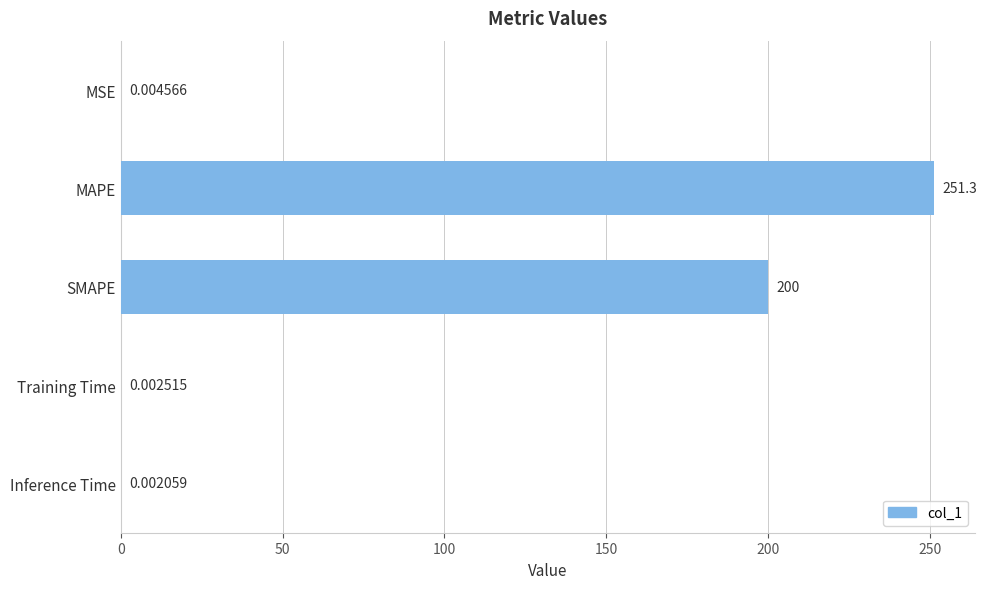

Between Training Time and Inference Time, which is larger?

Training Time